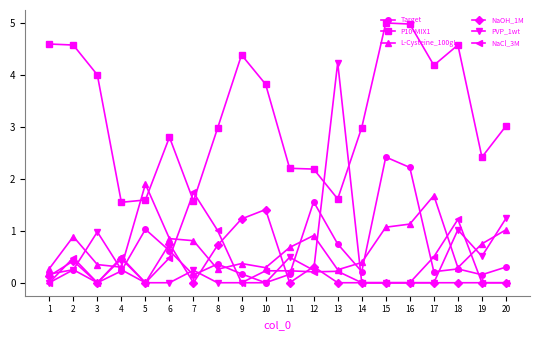

What is the value of the Target point at the 6th from the left?

0.6